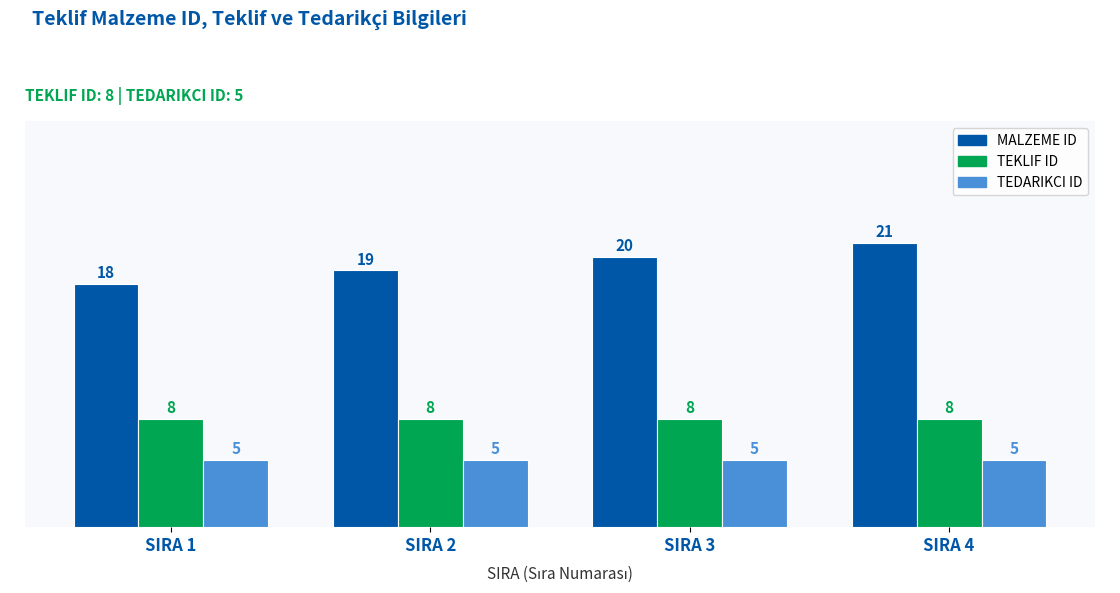

What is the maximum value for TEKLIF ID?

8